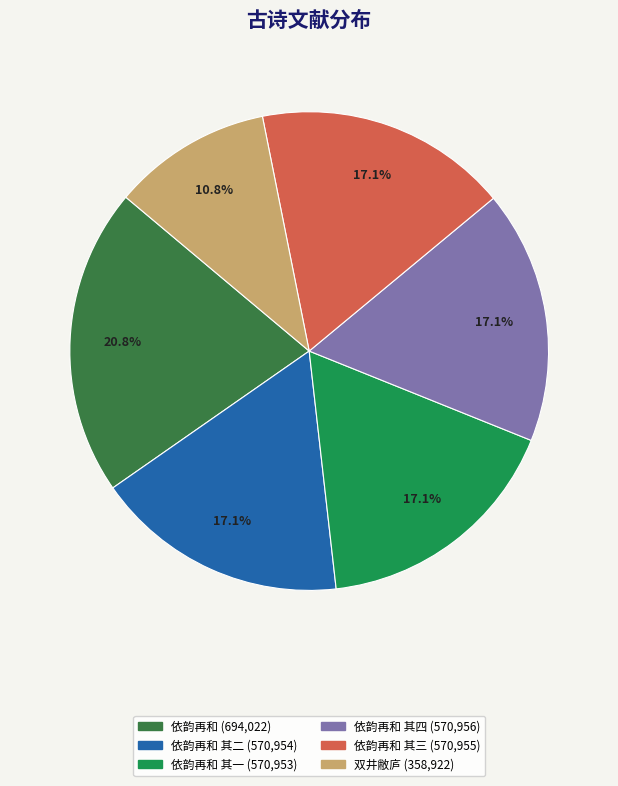

To the nearest percent, what is the average slice percentage?

17%